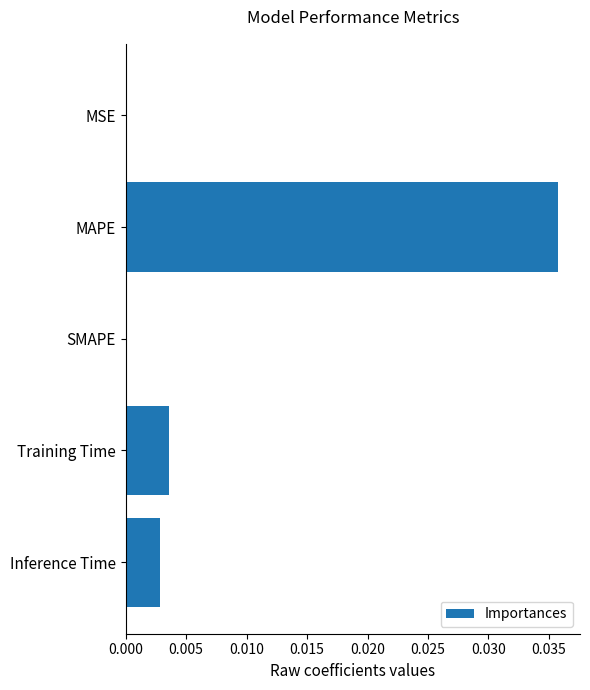

True or false: the data shows 0.0 at SMAPE.

True